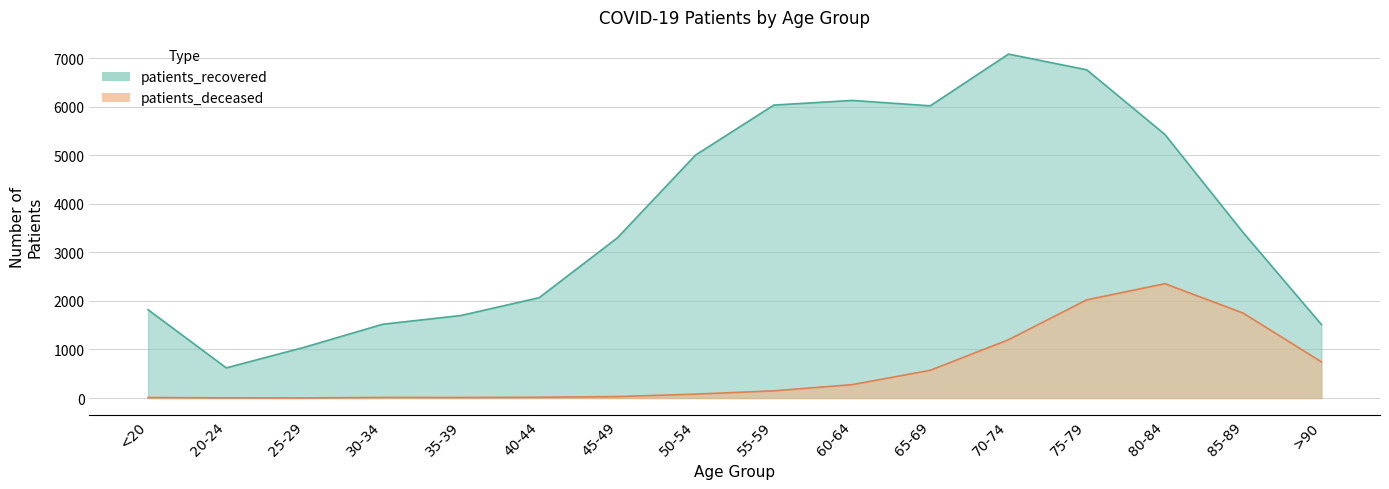

Where does the patients_deceased series first go above 148?

60-64